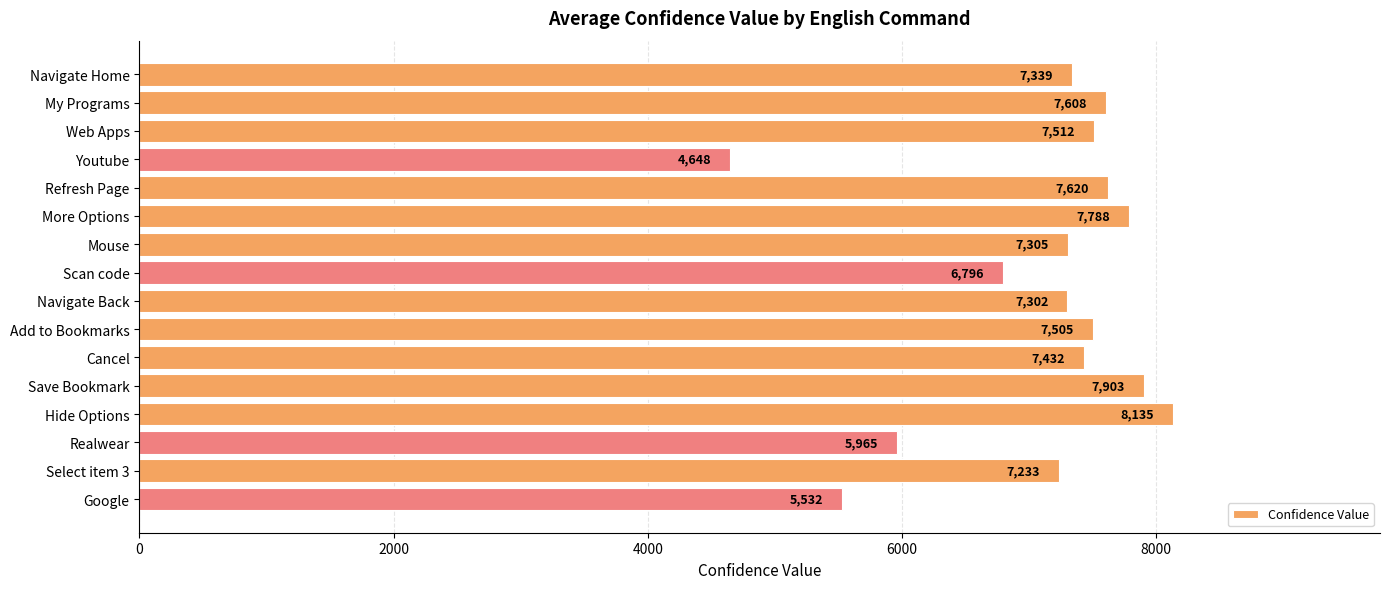

Rank the categories by value from lowest to highest.

Youtube, Google, Realwear, Scan code, Select item 3, Navigate Back, Mouse, Navigate Home, Cancel, Add to Bookmarks, Web Apps, My Programs, Refresh Page, More Options, Save Bookmark, Hide Options